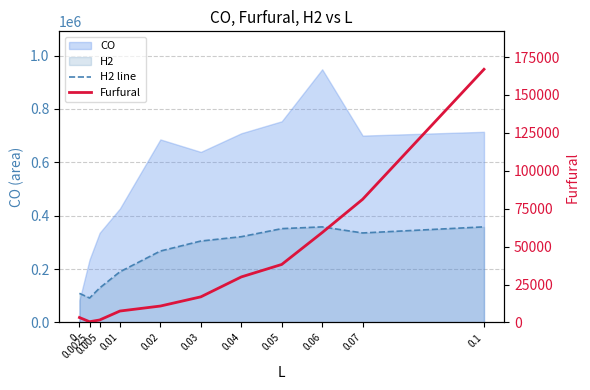

What is the value of the H2 line point at the 3rd from the left?

129265.1